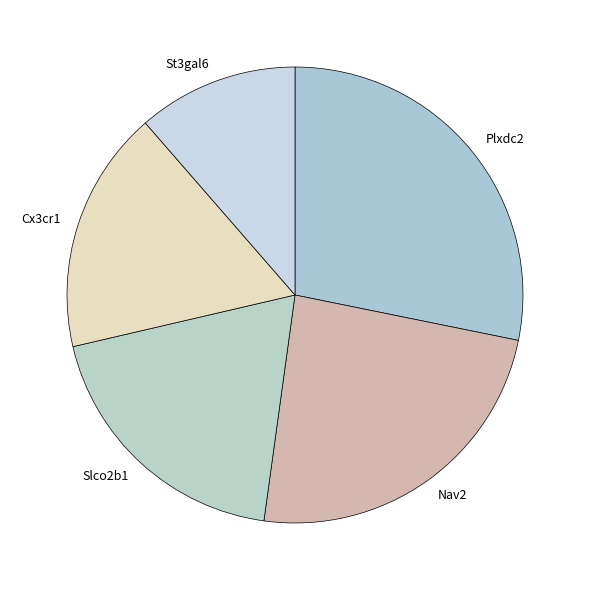

Rank the categories by value from lowest to highest.

St3gal6, Cx3cr1, Slco2b1, Nav2, Plxdc2